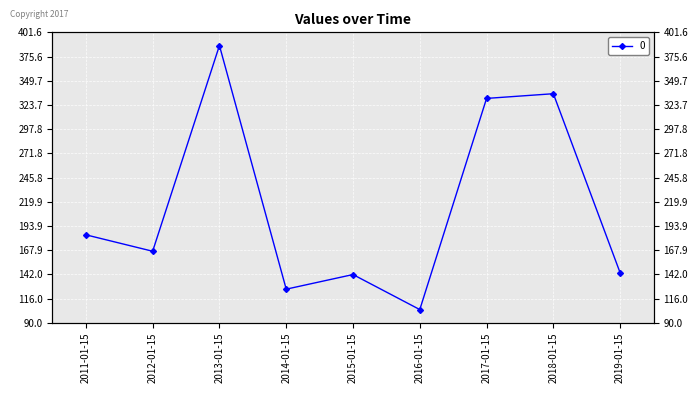

Reading left to right, what are all the values shown in this chart?

2011-01-15=184.4	2012-01-15=166.8	2013-01-15=387.4	2014-01-15=126.1	2015-01-15=141.8	2016-01-15=104.2	2017-01-15=330.7	2018-01-15=335.8	2019-01-15=143.6